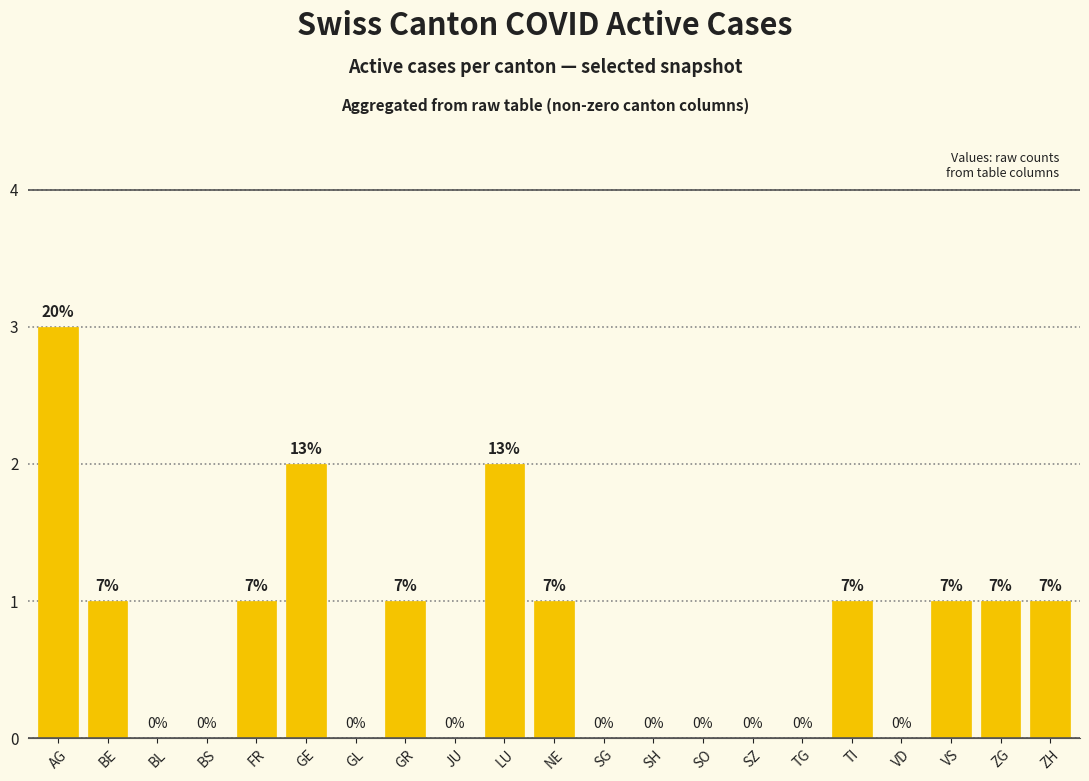

What is the label of the 6th bar from the right?

TG